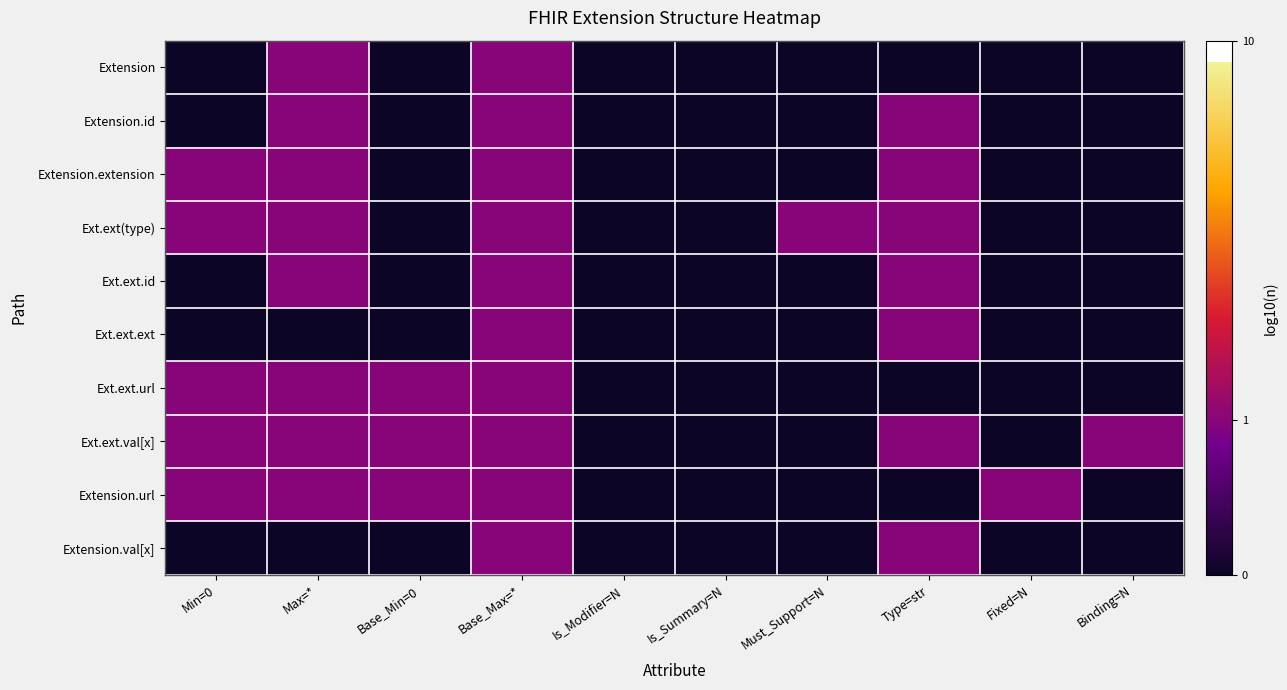

Reading right to left, what are all the values shown in this chart?

Extension: Binding=N=0.0	Fixed=N=0.0	Type=str=0.0	Must_Support=N=0.0	Is_Summary=N=0.0	Is_Modifier=N=0.0	Base_Max=*=0.3	Base_Min=0=0.0	Max=*=0.3	Min=0=0.0
Extension.id: Binding=N=0.0	Fixed=N=0.0	Type=str=0.3	Must_Support=N=0.0	Is_Summary=N=0.0	Is_Modifier=N=0.0	Base_Max=*=0.3	Base_Min=0=0.0	Max=*=0.3	Min=0=0.0
Extension.extension: Binding=N=0.0	Fixed=N=0.0	Type=str=0.3	Must_Support=N=0.0	Is_Summary=N=0.0	Is_Modifier=N=0.0	Base_Max=*=0.3	Base_Min=0=0.0	Max=*=0.3	Min=0=0.3
Ext.ext(type): Binding=N=0.0	Fixed=N=0.0	Type=str=0.3	Must_Support=N=0.3	Is_Summary=N=0.0	Is_Modifier=N=0.0	Base_Max=*=0.3	Base_Min=0=0.0	Max=*=0.3	Min=0=0.3
Ext.ext.id: Binding=N=0.0	Fixed=N=0.0	Type=str=0.3	Must_Support=N=0.0	Is_Summary=N=0.0	Is_Modifier=N=0.0	Base_Max=*=0.3	Base_Min=0=0.0	Max=*=0.3	Min=0=0.0
Ext.ext.ext: Binding=N=0.0	Fixed=N=0.0	Type=str=0.3	Must_Support=N=0.0	Is_Summary=N=0.0	Is_Modifier=N=0.0	Base_Max=*=0.3	Base_Min=0=0.0	Max=*=0.0	Min=0=0.0
Ext.ext.url: Binding=N=0.0	Fixed=N=0.0	Type=str=0.0	Must_Support=N=0.0	Is_Summary=N=0.0	Is_Modifier=N=0.0	Base_Max=*=0.3	Base_Min=0=0.3	Max=*=0.3	Min=0=0.3
Ext.ext.val[x]: Binding=N=0.3	Fixed=N=0.0	Type=str=0.3	Must_Support=N=0.0	Is_Summary=N=0.0	Is_Modifier=N=0.0	Base_Max=*=0.3	Base_Min=0=0.3	Max=*=0.3	Min=0=0.3
Extension.url: Binding=N=0.0	Fixed=N=0.3	Type=str=0.0	Must_Support=N=0.0	Is_Summary=N=0.0	Is_Modifier=N=0.0	Base_Max=*=0.3	Base_Min=0=0.3	Max=*=0.3	Min=0=0.3
Extension.val[x]: Binding=N=0.0	Fixed=N=0.0	Type=str=0.3	Must_Support=N=0.0	Is_Summary=N=0.0	Is_Modifier=N=0.0	Base_Max=*=0.3	Base_Min=0=0.0	Max=*=0.0	Min=0=0.0